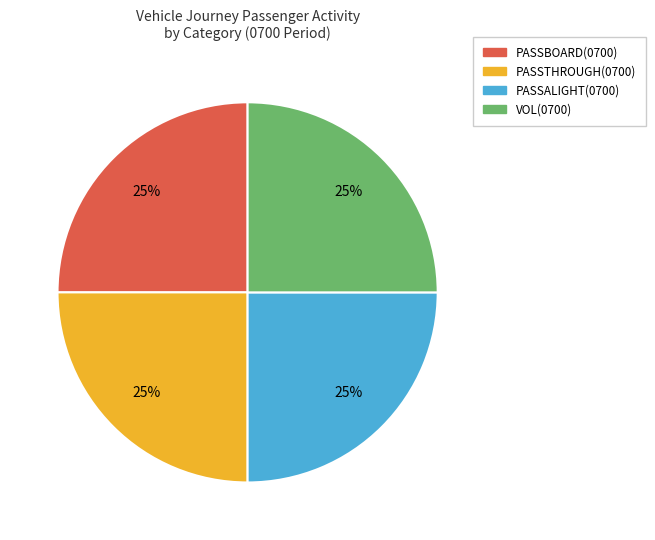

True or false: PASSALIGHT(0700) accounts for 13% of the total.

False